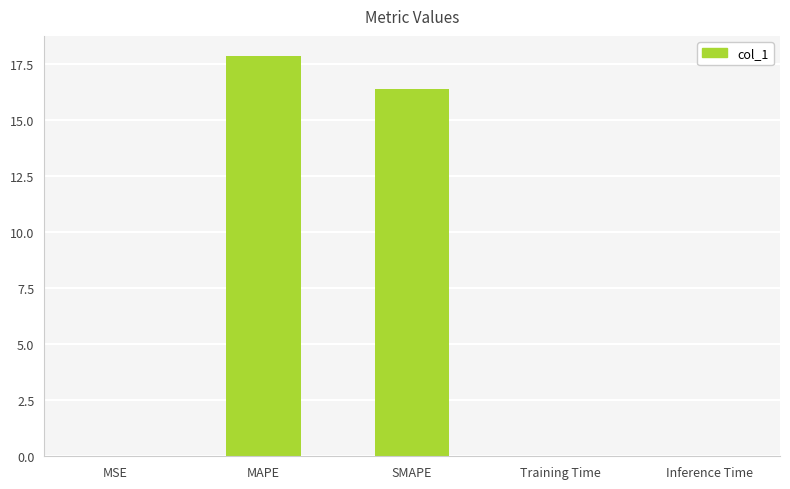

The chart shows a value of 0.0 at Inference Time. True or false?

True